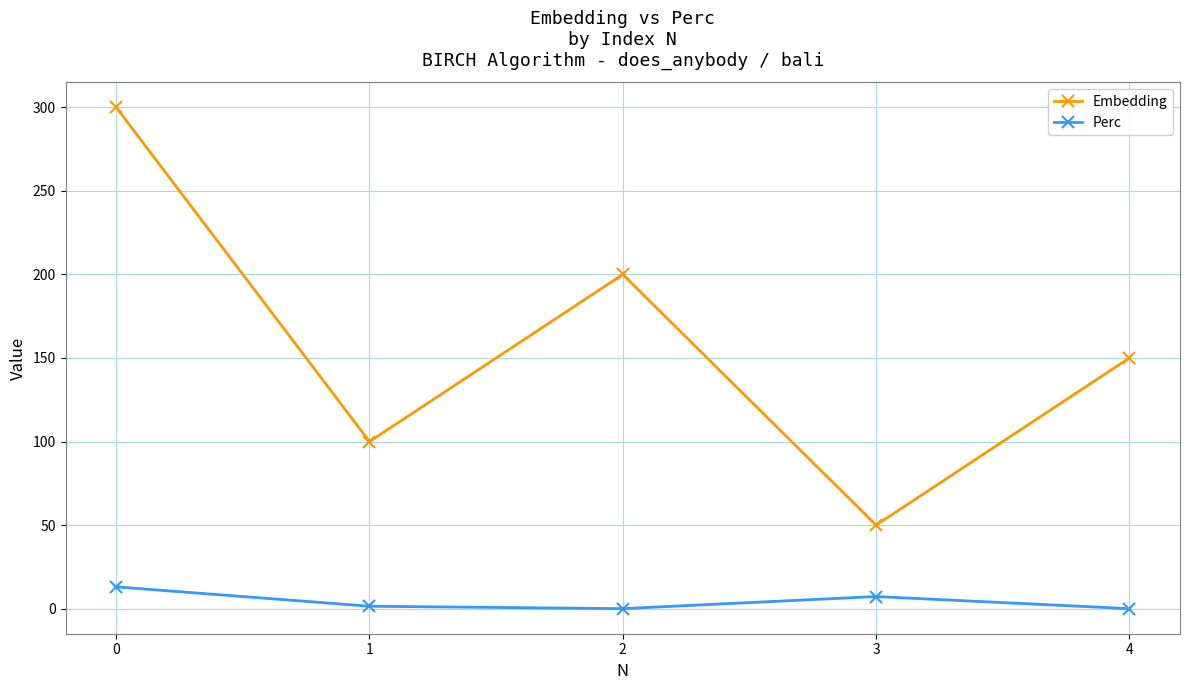

What are all the series names shown in the legend?

Embedding, Perc